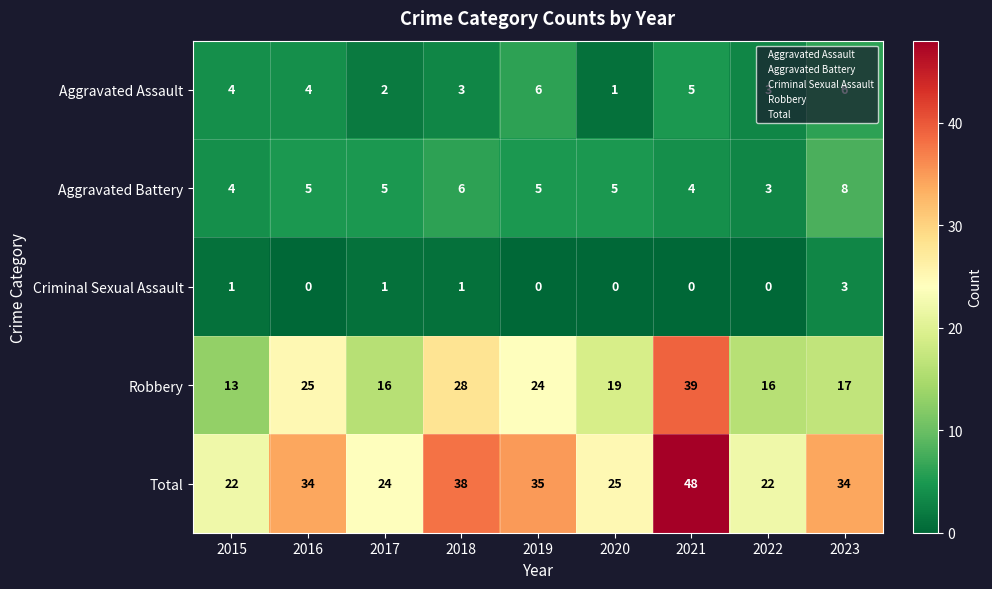

What is the sum of all Total values?

282